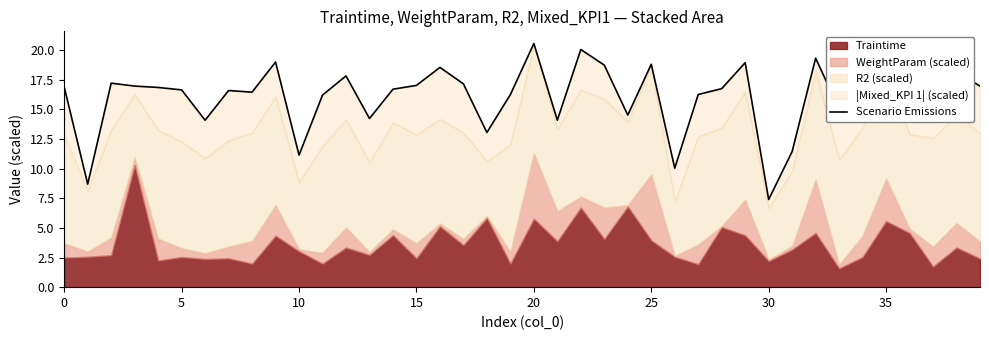

What is the greatest value displayed?

20.6